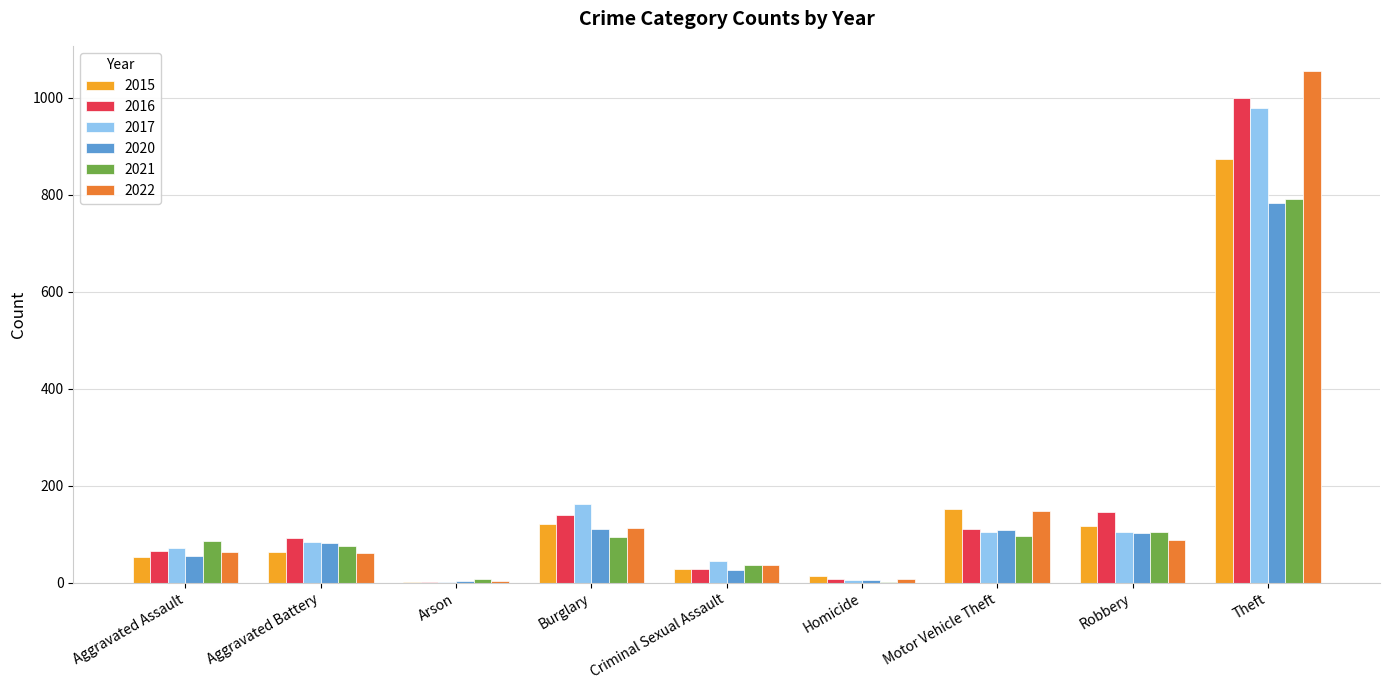

At which category is the sum across all series the highest?

Theft